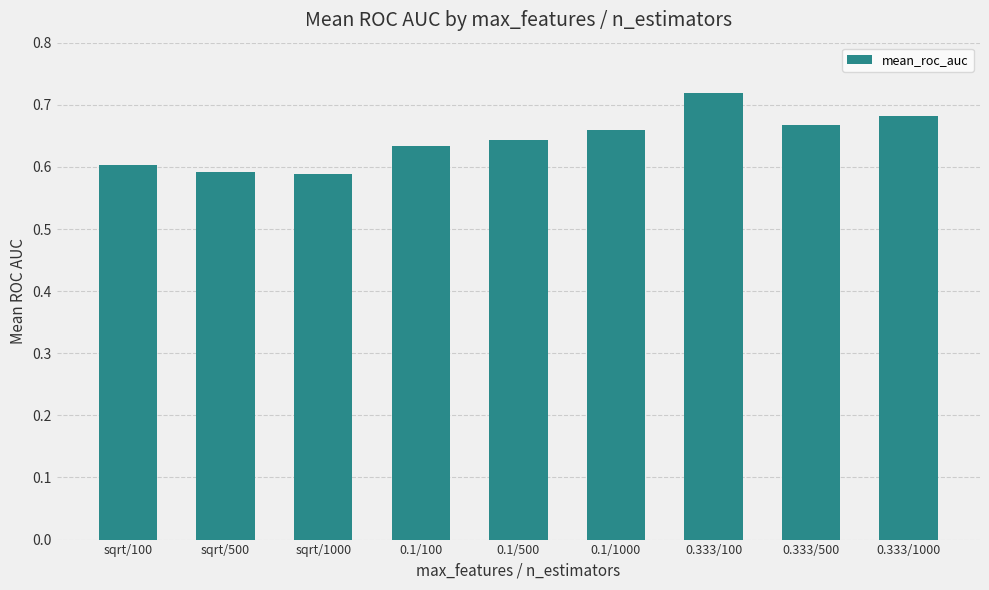

What is the label of the 6th bar from the left?

0.1/1000